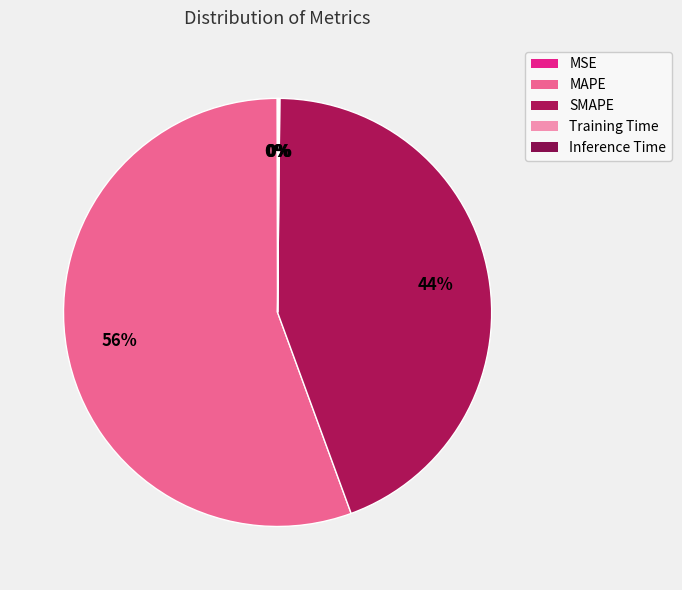

How many slices are in this pie chart?

5